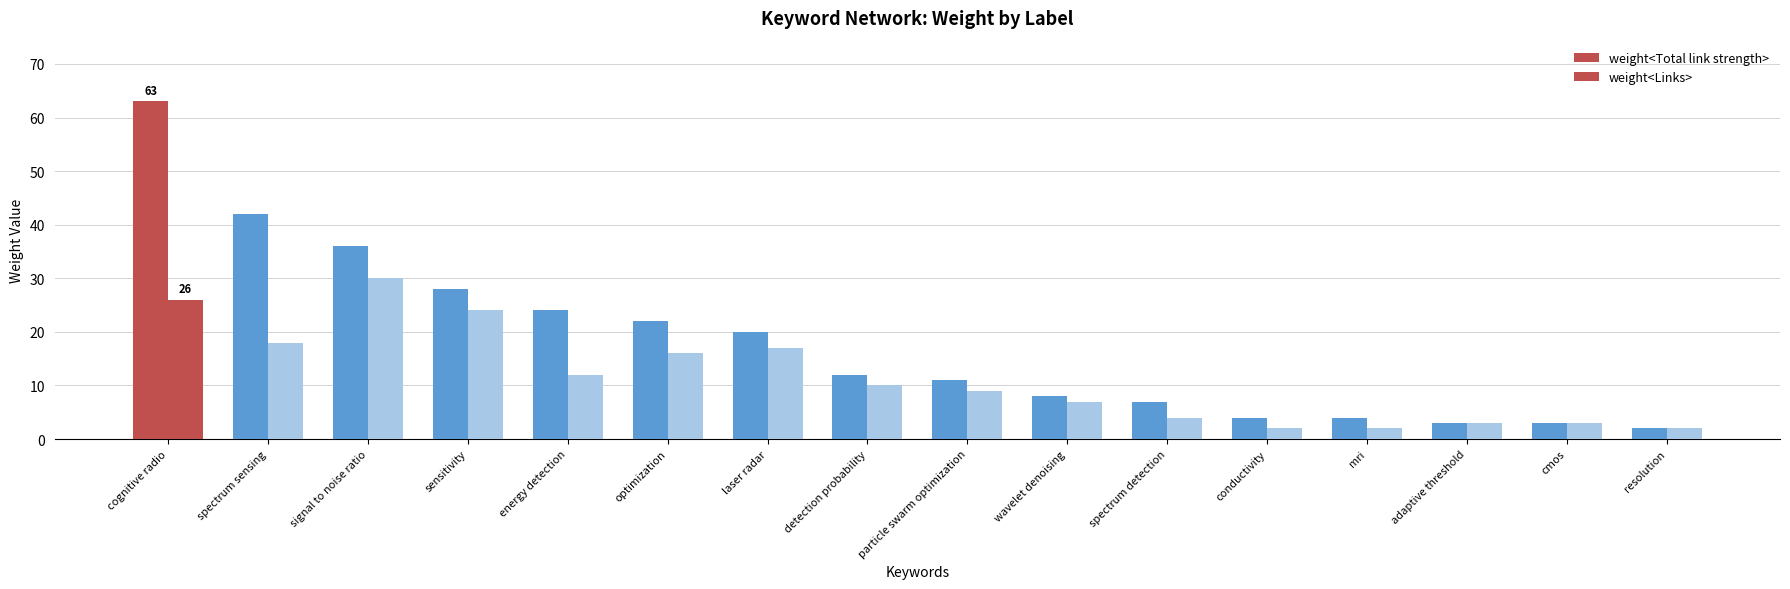

Count the number of data series in this chart.

2